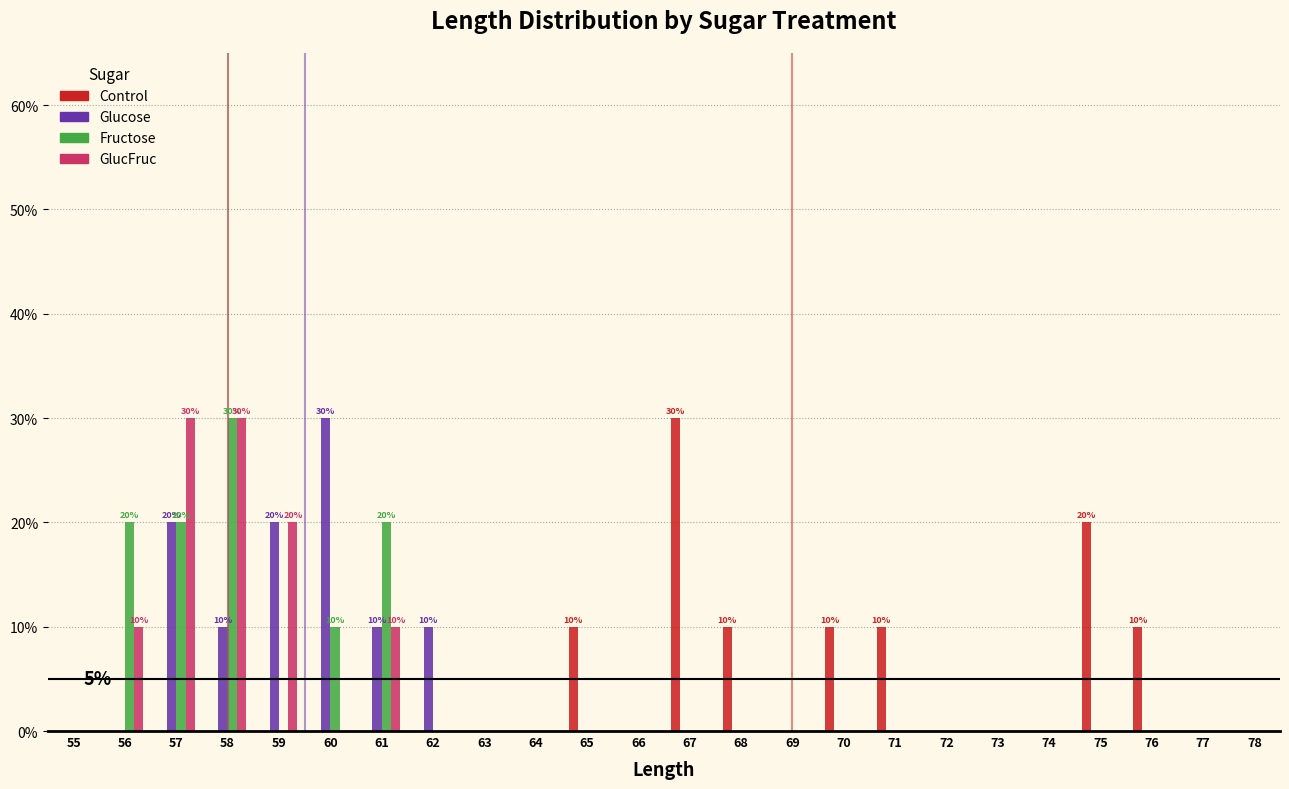

Are the bars horizontal?

No